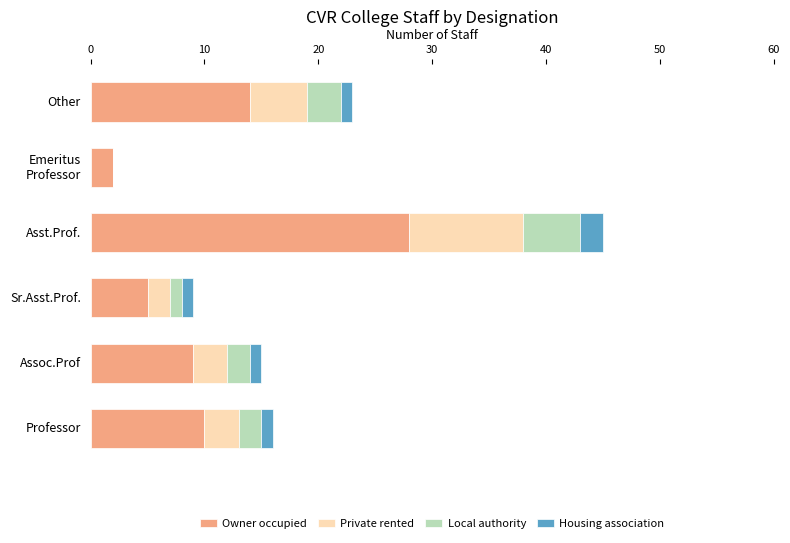

What is the highest value of the Owner occupied series?

28